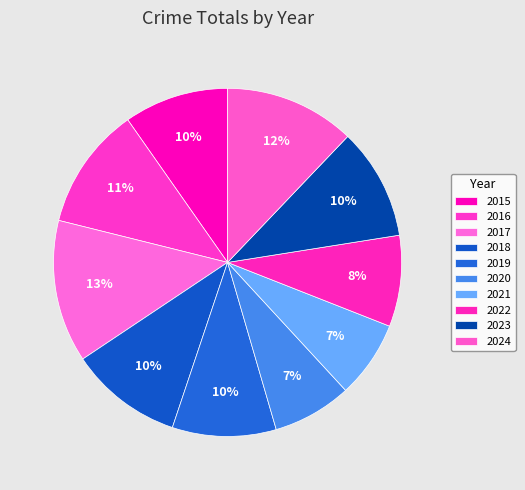

What is the smallest slice in the pie chart?

2021